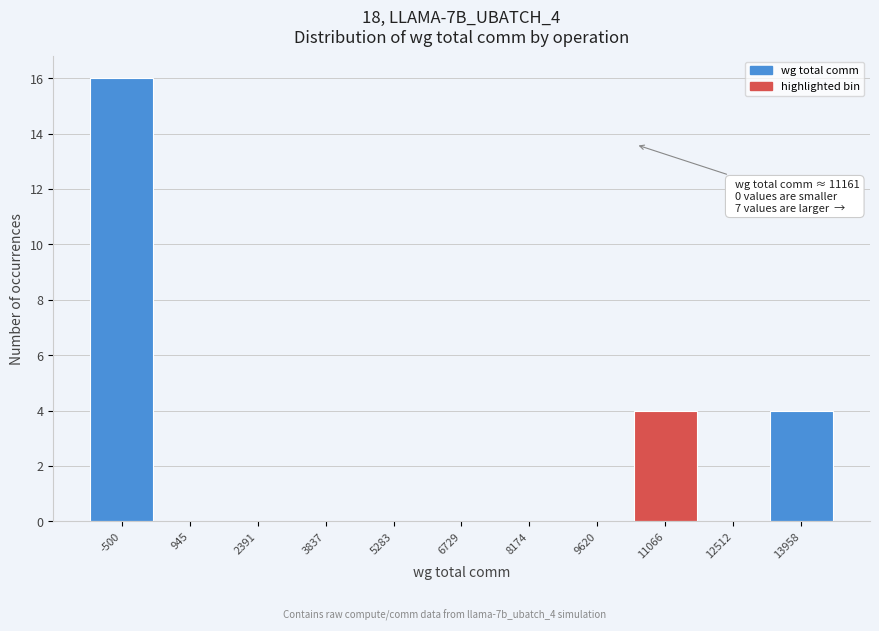

Reading left to right, extract all data points from this chart.

-500=16	945=0	2391=0	3837=0	5283=0	6729=0	8174=0	9620=0	11066=4	12512=0	13958=4